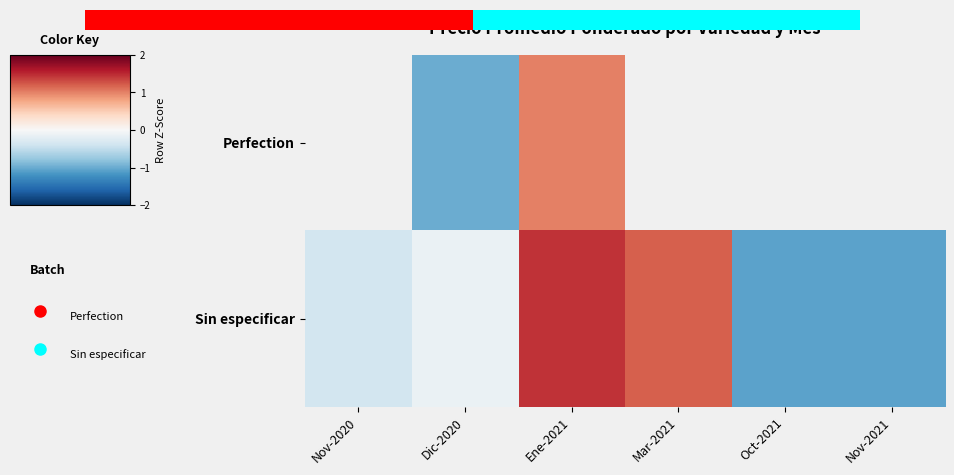

Where is Sin especificar nearest to the value 0?

Dic-2020